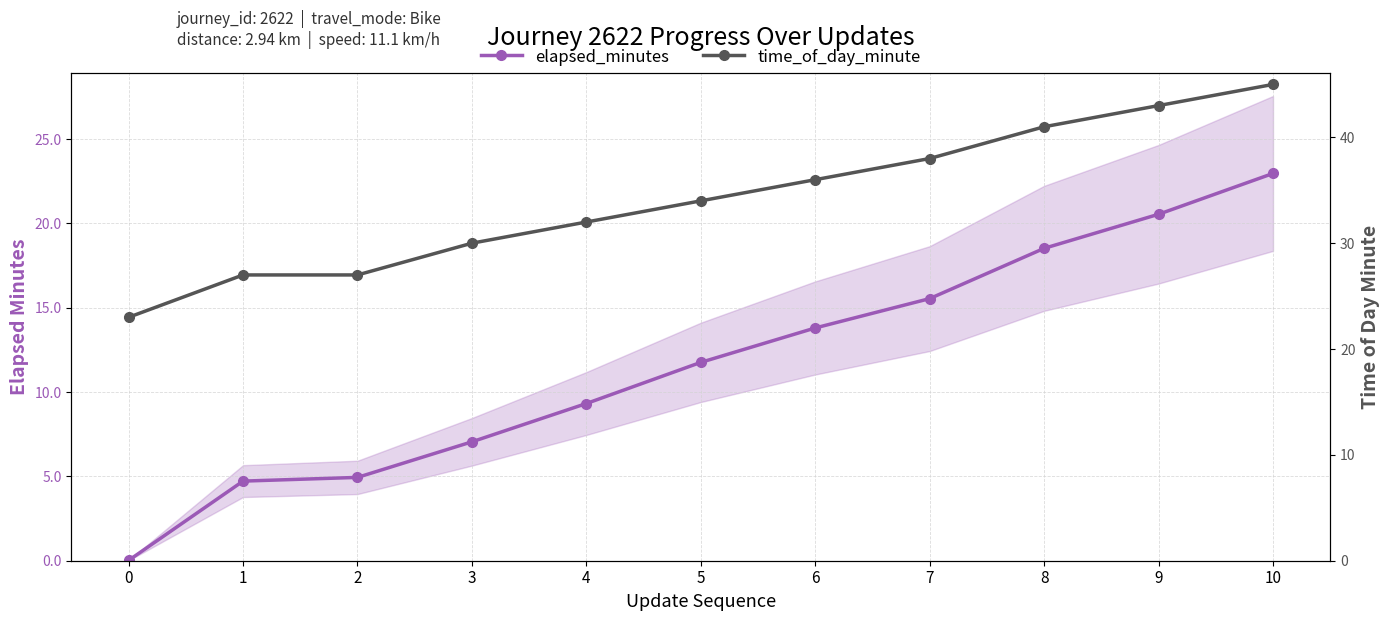

Is it true that time_of_day_minute equals 43.0 at 9?

True